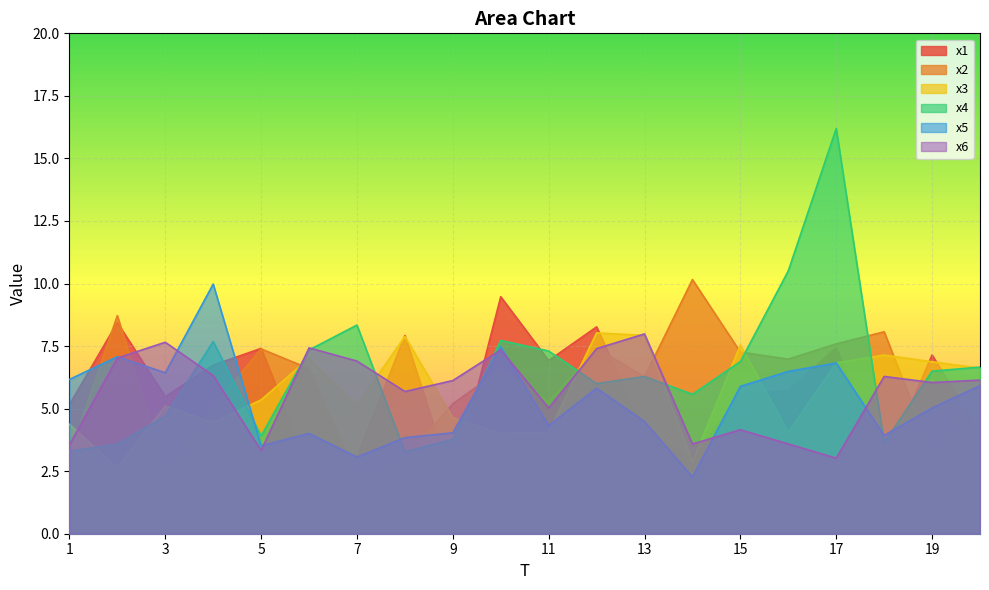

What is the value of the x1 point at the 20th from the left?

4.0